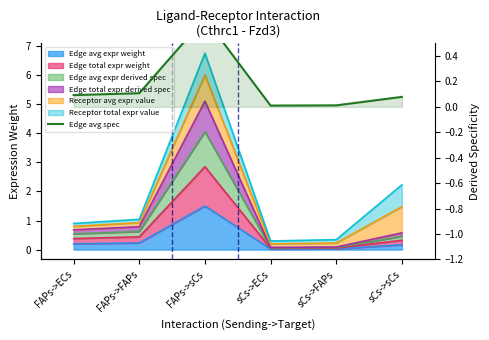

Rank the categories by value from highest to lowest.

FAPs->sCs, FAPs->FAPs, FAPs->ECs, sCs->sCs, sCs->FAPs, sCs->ECs